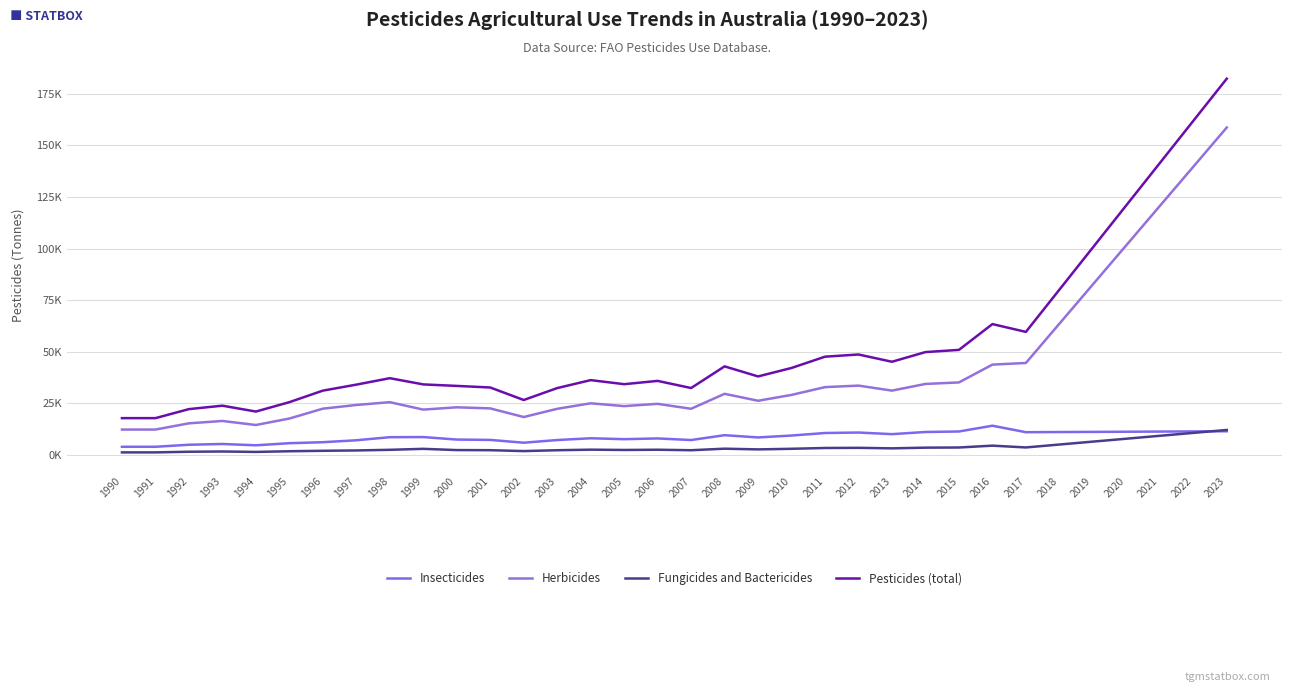

At which category does Herbicides reach its first local valley?

1994